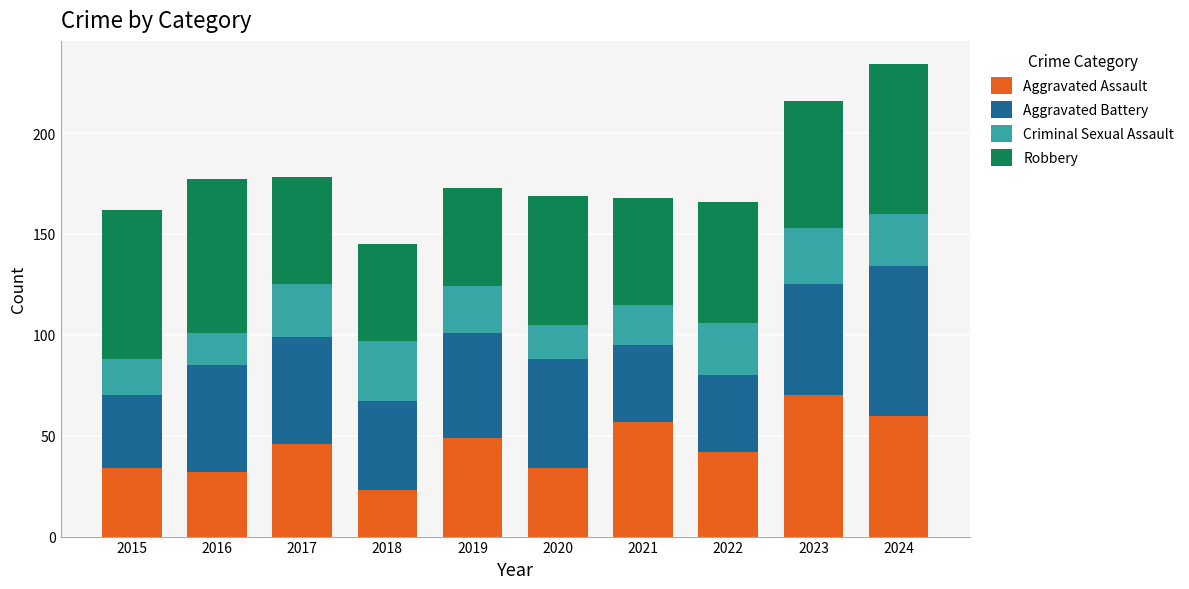

What is the total value across all series at 2015?

162